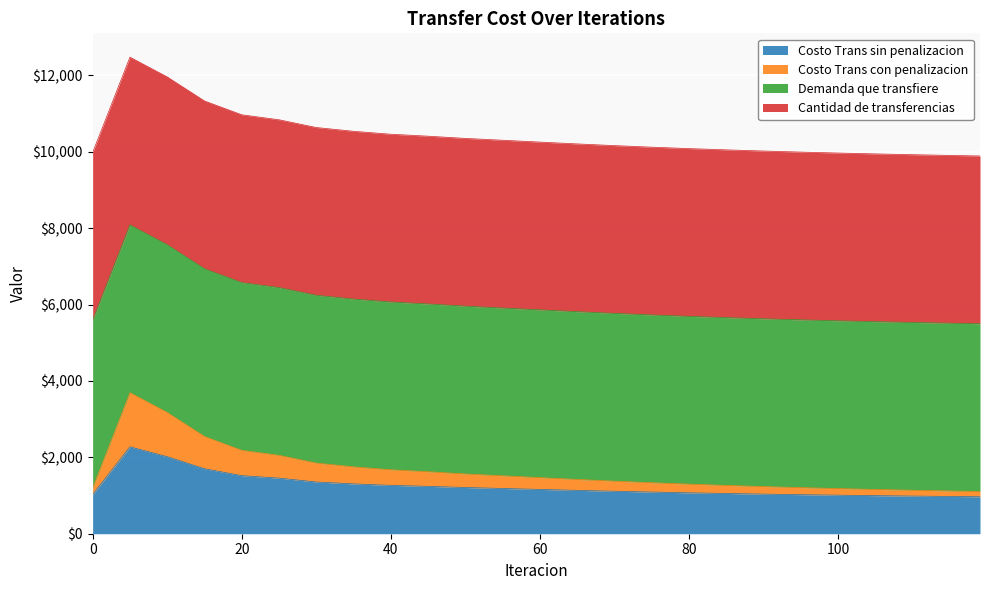

What is the difference between the Costo Trans sin penalizacion values at 70 and 115?

136.2